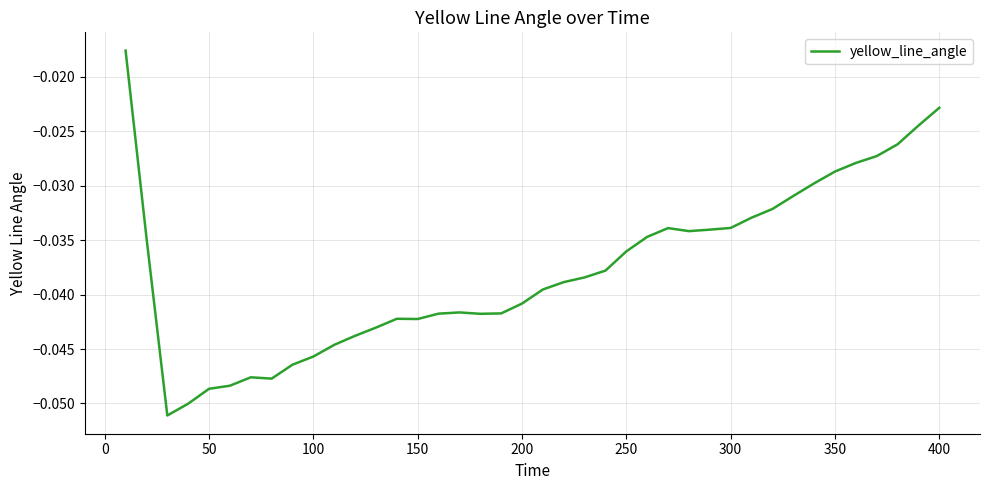

How many lines are shown in the chart?

1